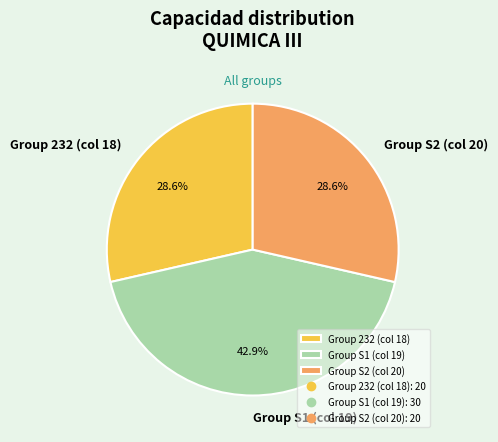

Is there any slice that represents more than half of the pie?

No